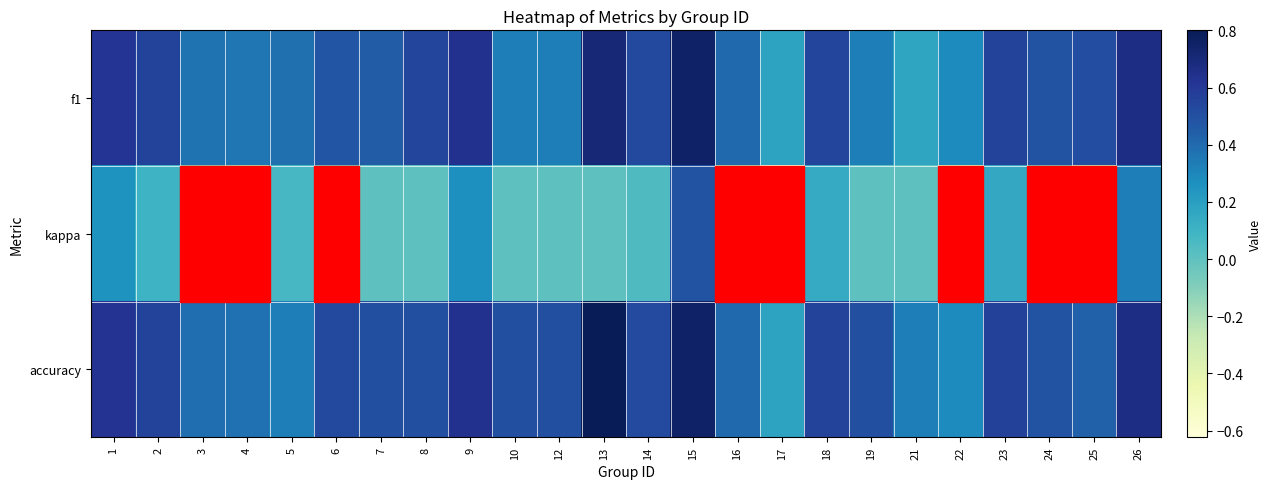

What is the greatest value displayed?

0.8